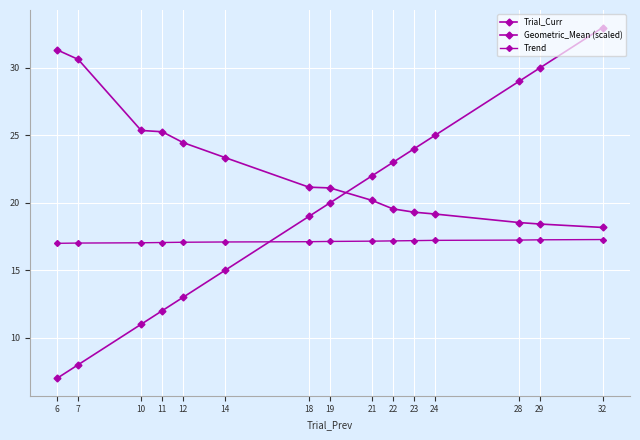

Reading right to left, what are all the values shown in this chart?

Trial_Curr: 32=33.0	29=30.0	28=29.0	24=25.0	23=24.0	22=23.0	21=22.0	19=20.0	18=19.0	14=15.0	12=13.0	11=12.0	10=11.0	7=8.0	6=7.0
Geometric_Mean (scaled): 32=18.2	29=18.4	28=18.5	24=19.2	23=19.3	22=19.6	21=20.2	19=21.1	18=21.2	14=23.4	12=24.5	11=25.3	10=25.4	7=30.6	6=31.3
Trend: 32=17.3	29=17.3	28=17.2	24=17.2	23=17.2	22=17.2	21=17.2	19=17.1	18=17.1	14=17.1	12=17.1	11=17.1	10=17.0	7=17.0	6=17.0